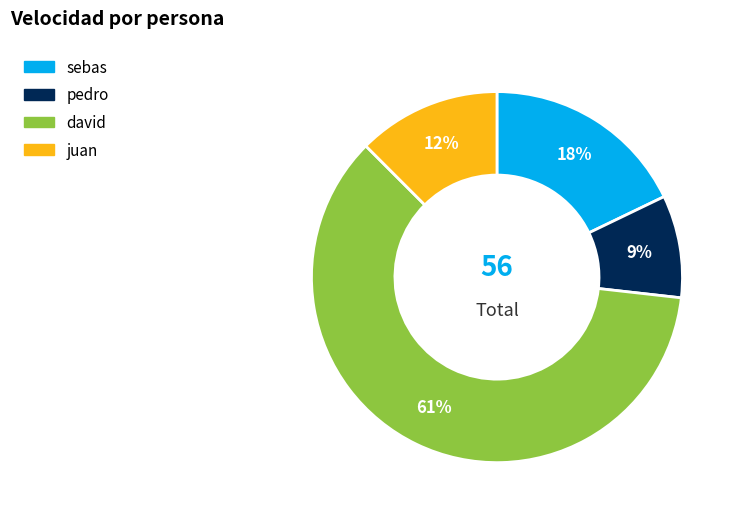

To the nearest percent, what portion does sebas represent?

18%